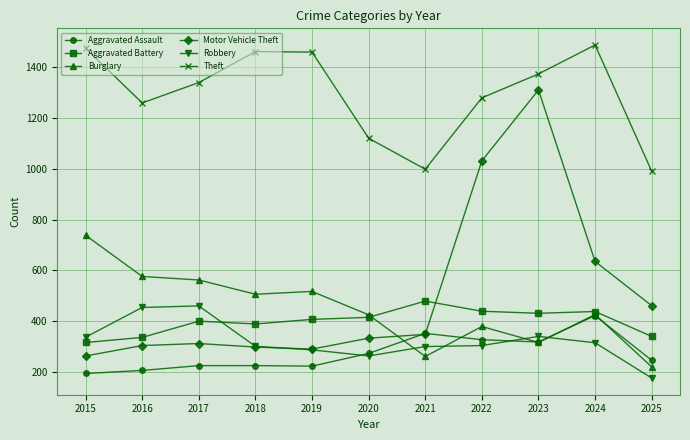

Rank the series by their maximum value, from highest to lowest.

Theft, Motor Vehicle Theft, Burglary, Aggravated Battery, Robbery, Aggravated Assault